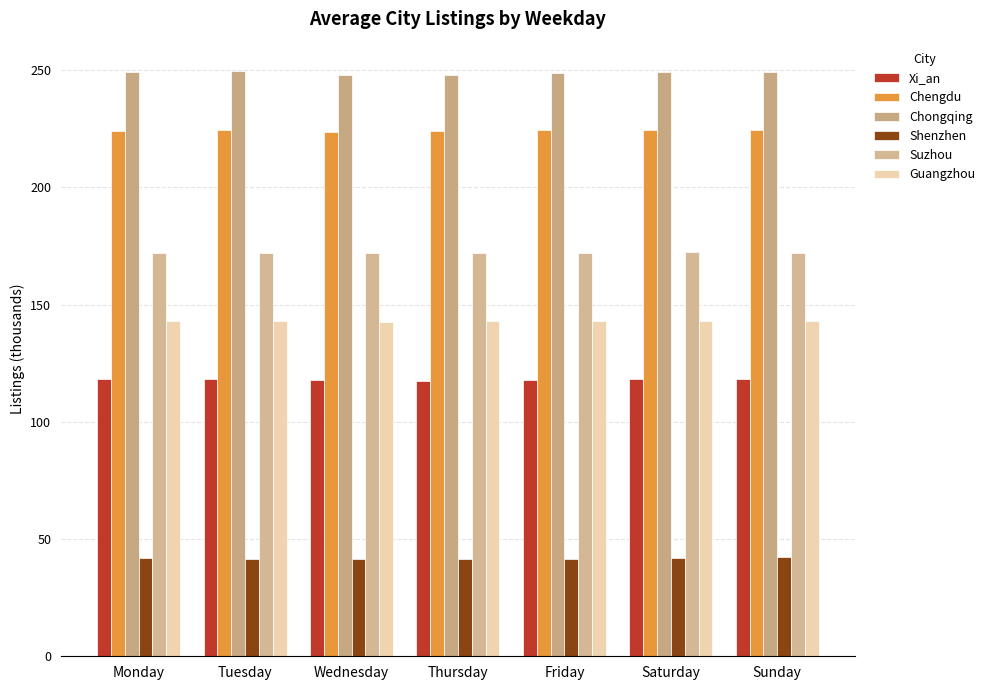

How many groups of bars are there?

7